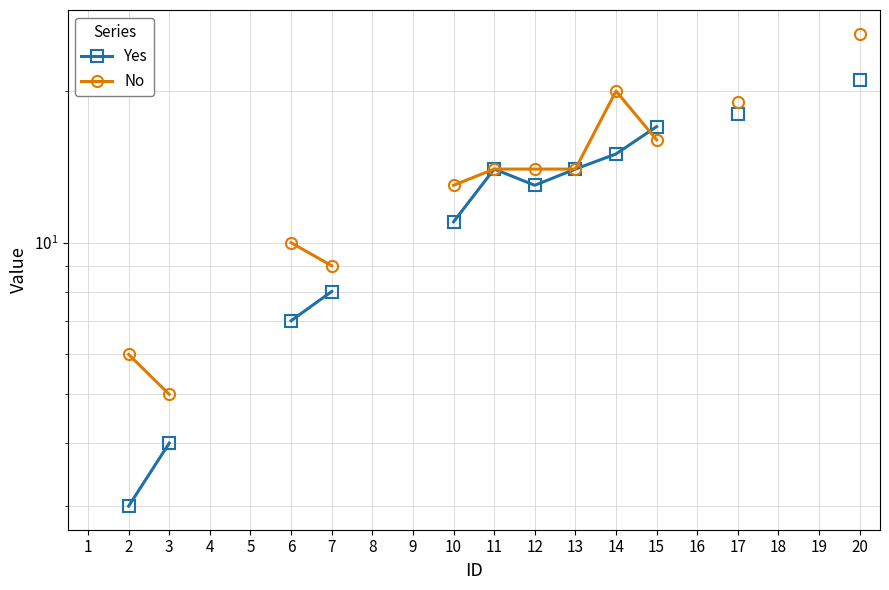

True or false: Yes has more than 1 interior local peaks.

False